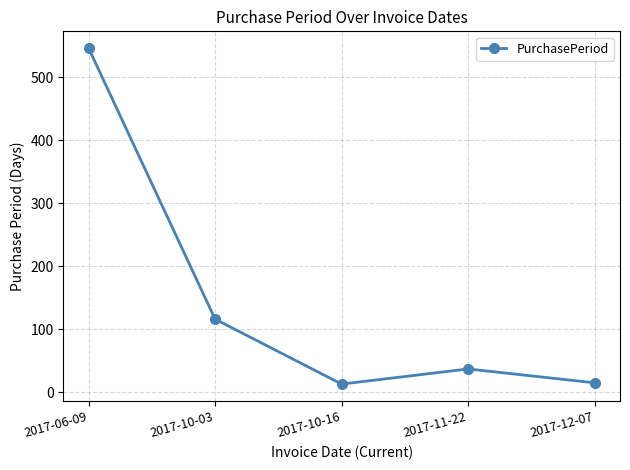

What is the difference between the values at 2017-06-09 and 2017-10-03?

430